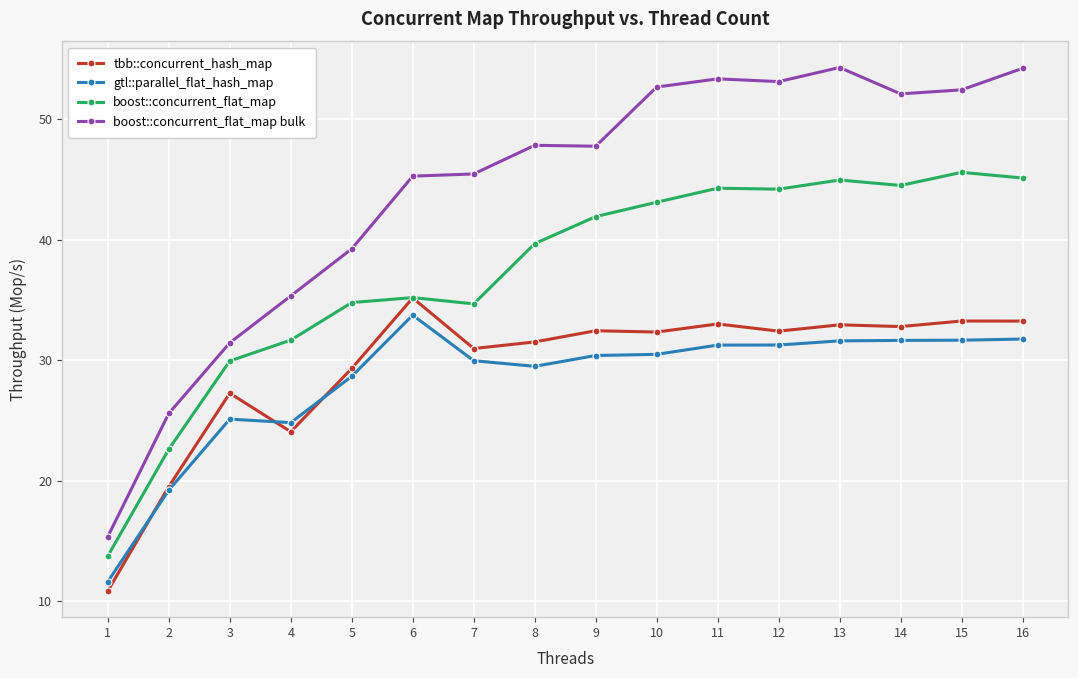

At which label does gtl::parallel_flat_hash_map first exceed 30?

6